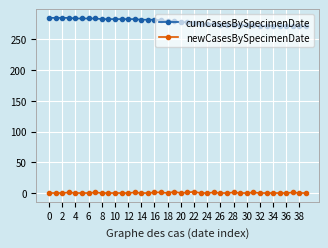

What is the greatest value displayed?

285